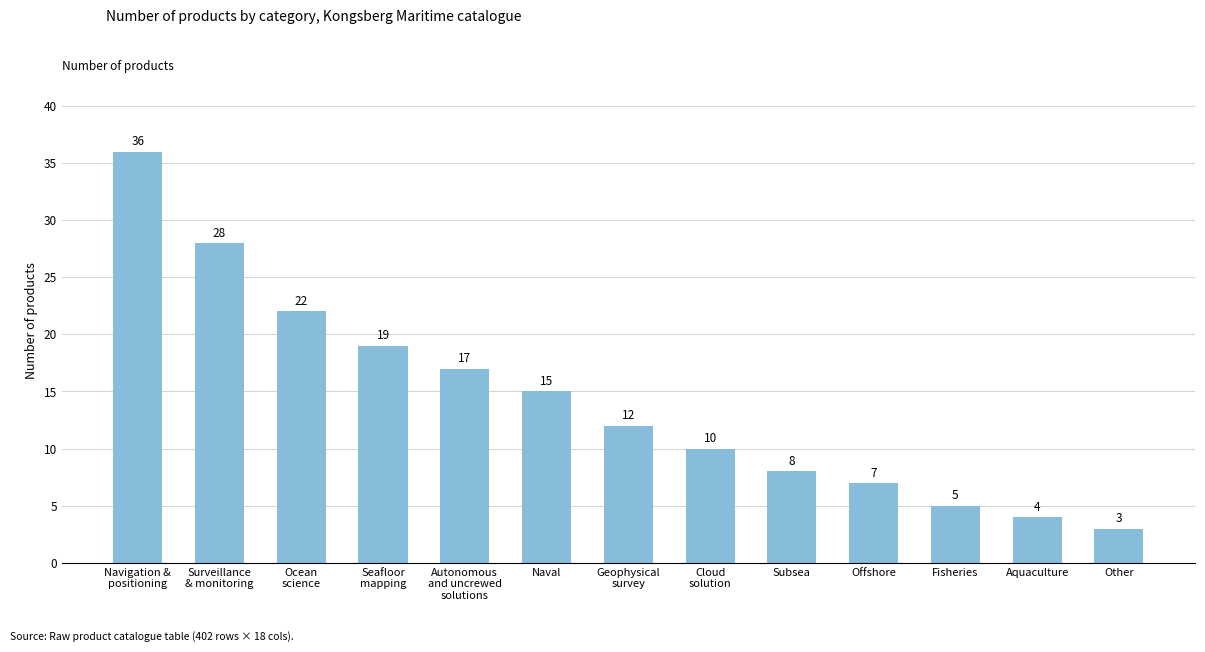

Which has a higher value, Naval or Other?

Naval